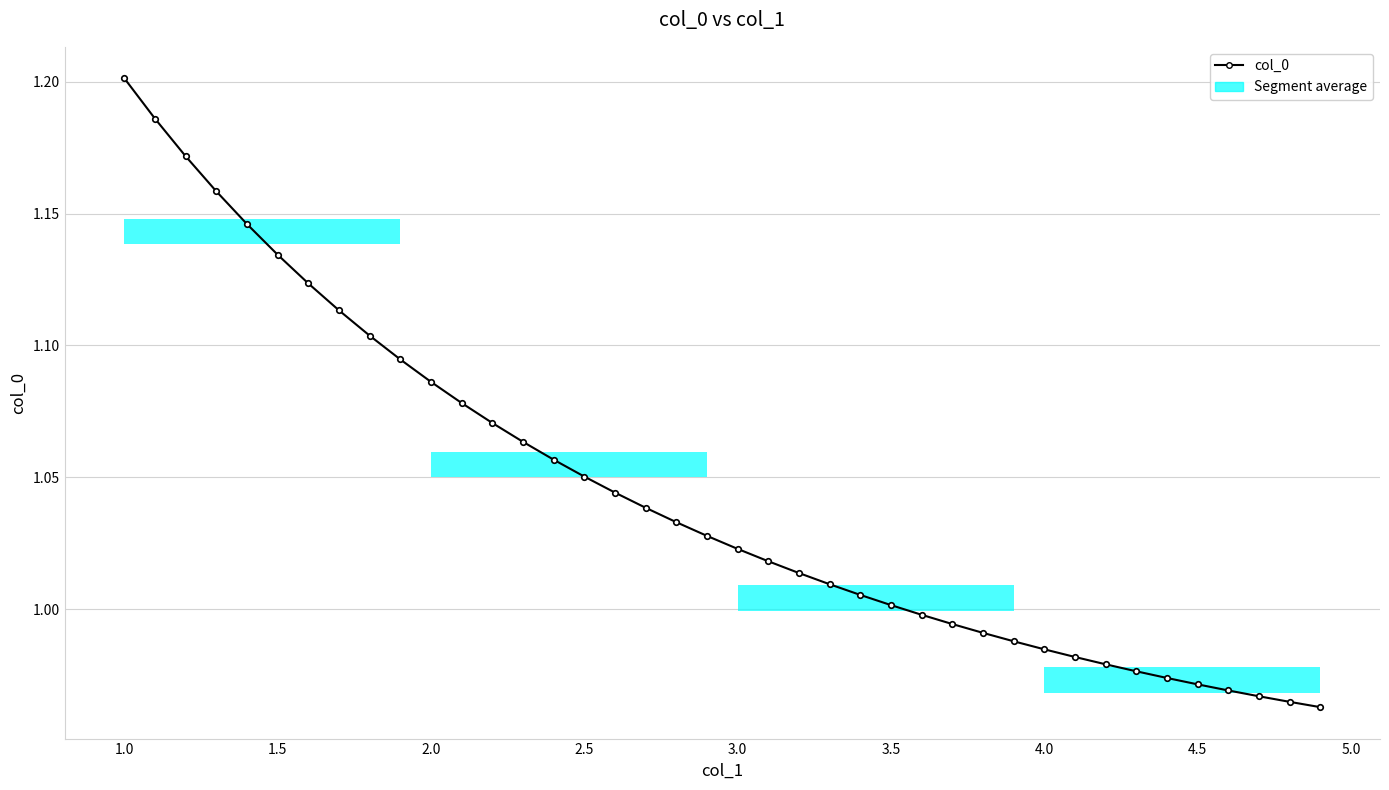

What is the sum of all values?

41.8